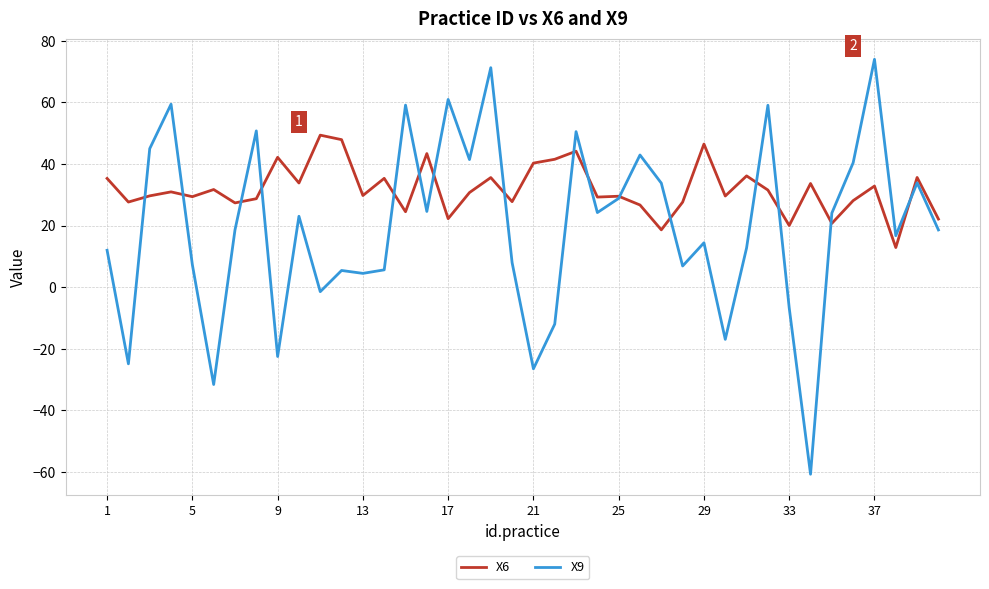

What is the highest value of the X9 series?

74.0